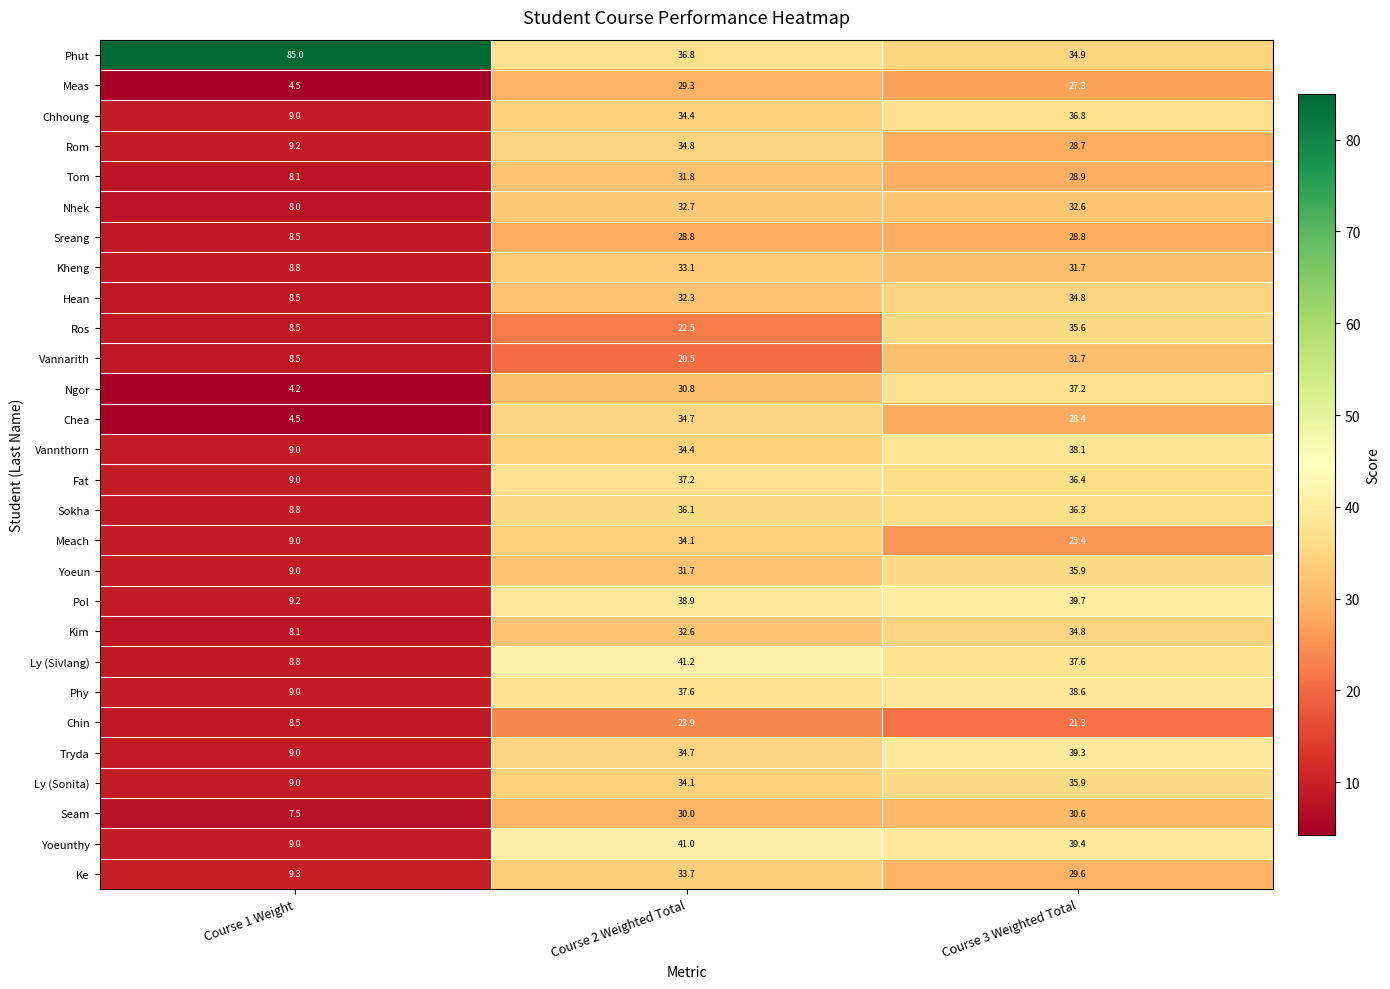

At how many categories does at least one series exceed 59?

1